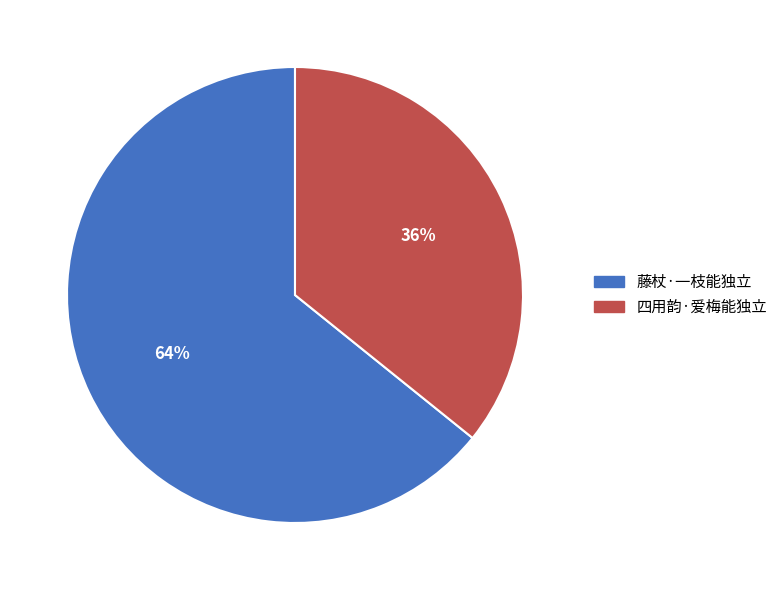

To the nearest percent, what portion does 藤杖·一枝能独立 represent?

64%